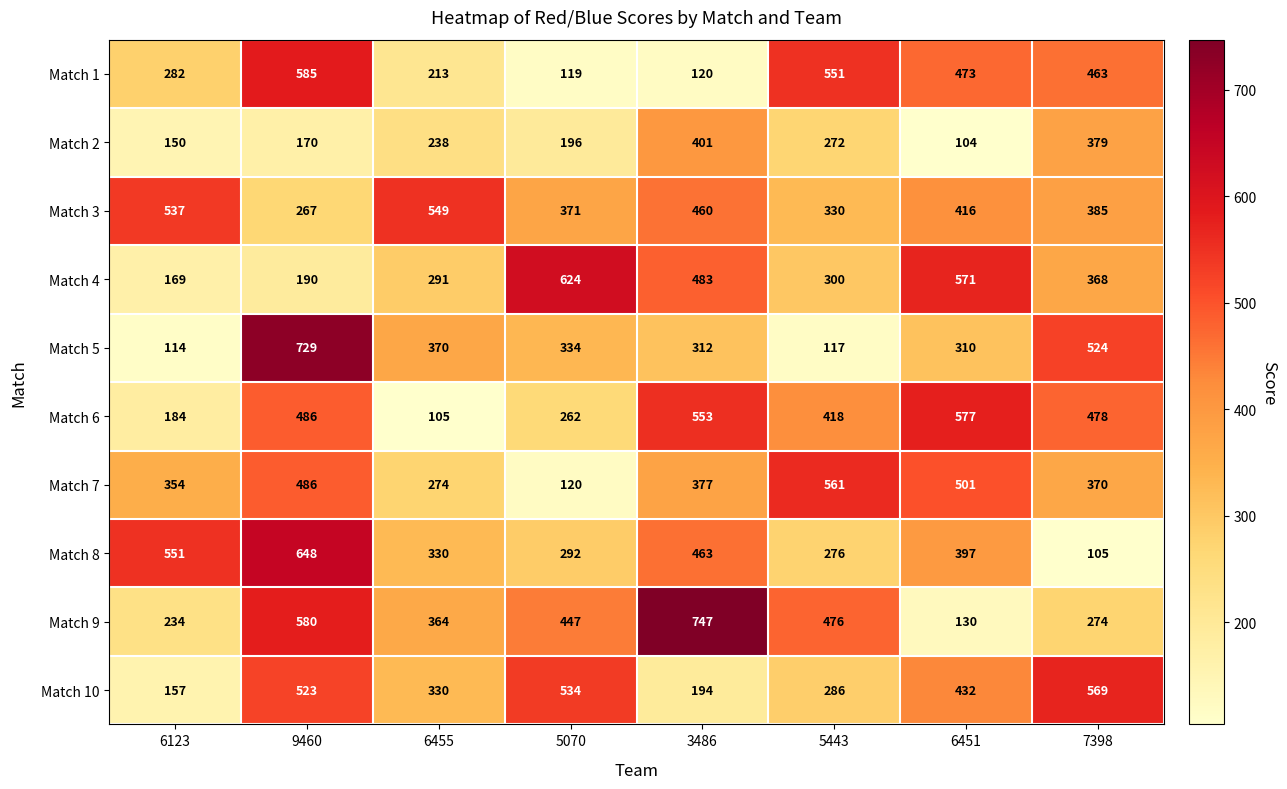

The value of Match 4 at 6455 is 421. True or false?

False